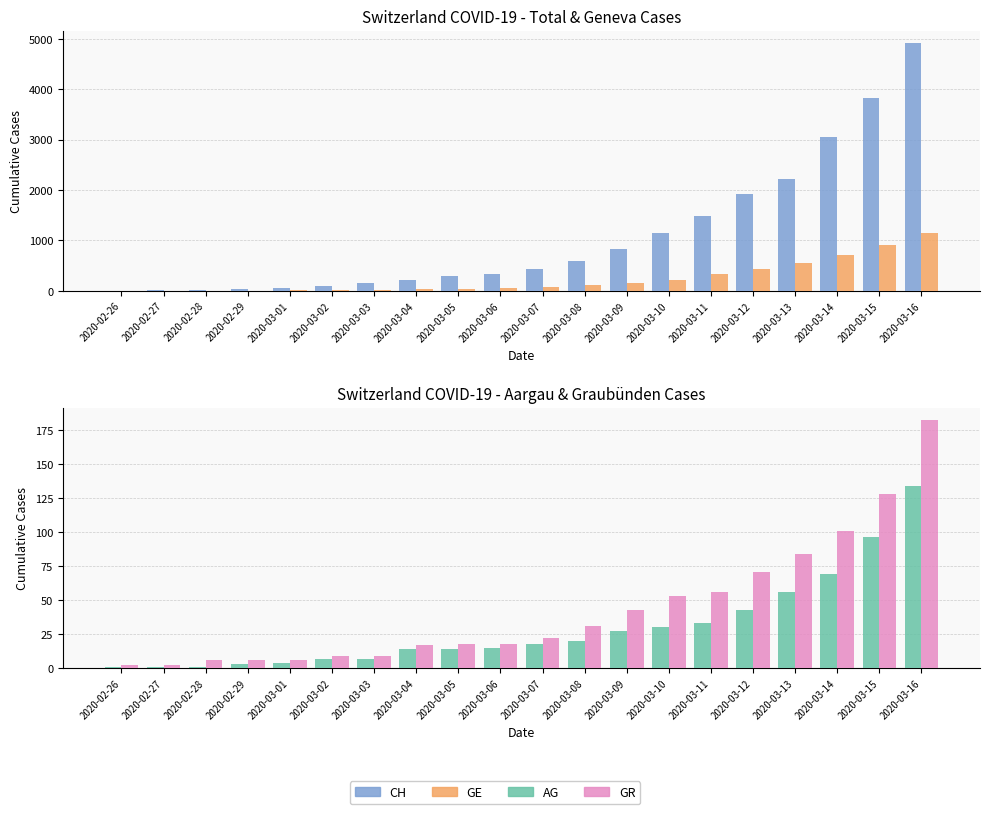

How many data points does each series have?

20